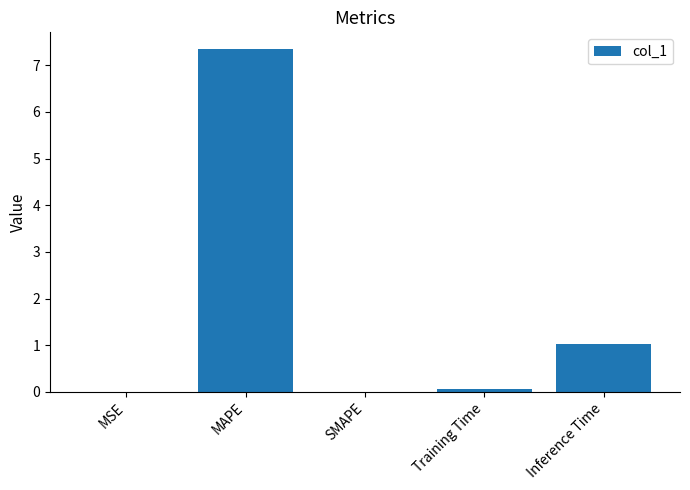

What is the maximum value shown in the chart?

7.3